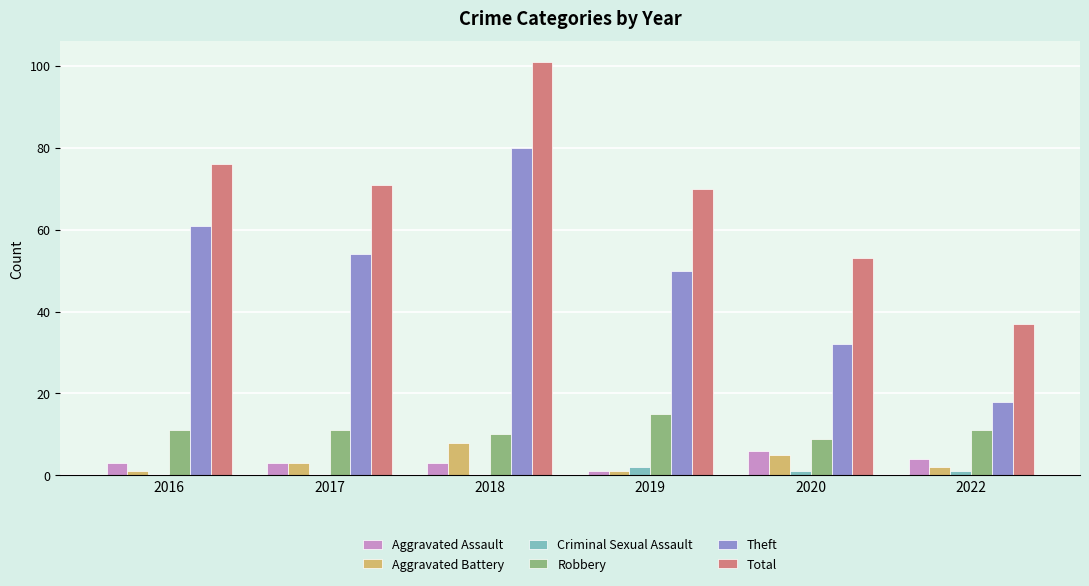

What are all the series names shown in the legend?

Aggravated Assault, Aggravated Battery, Criminal Sexual Assault, Robbery, Theft, Total